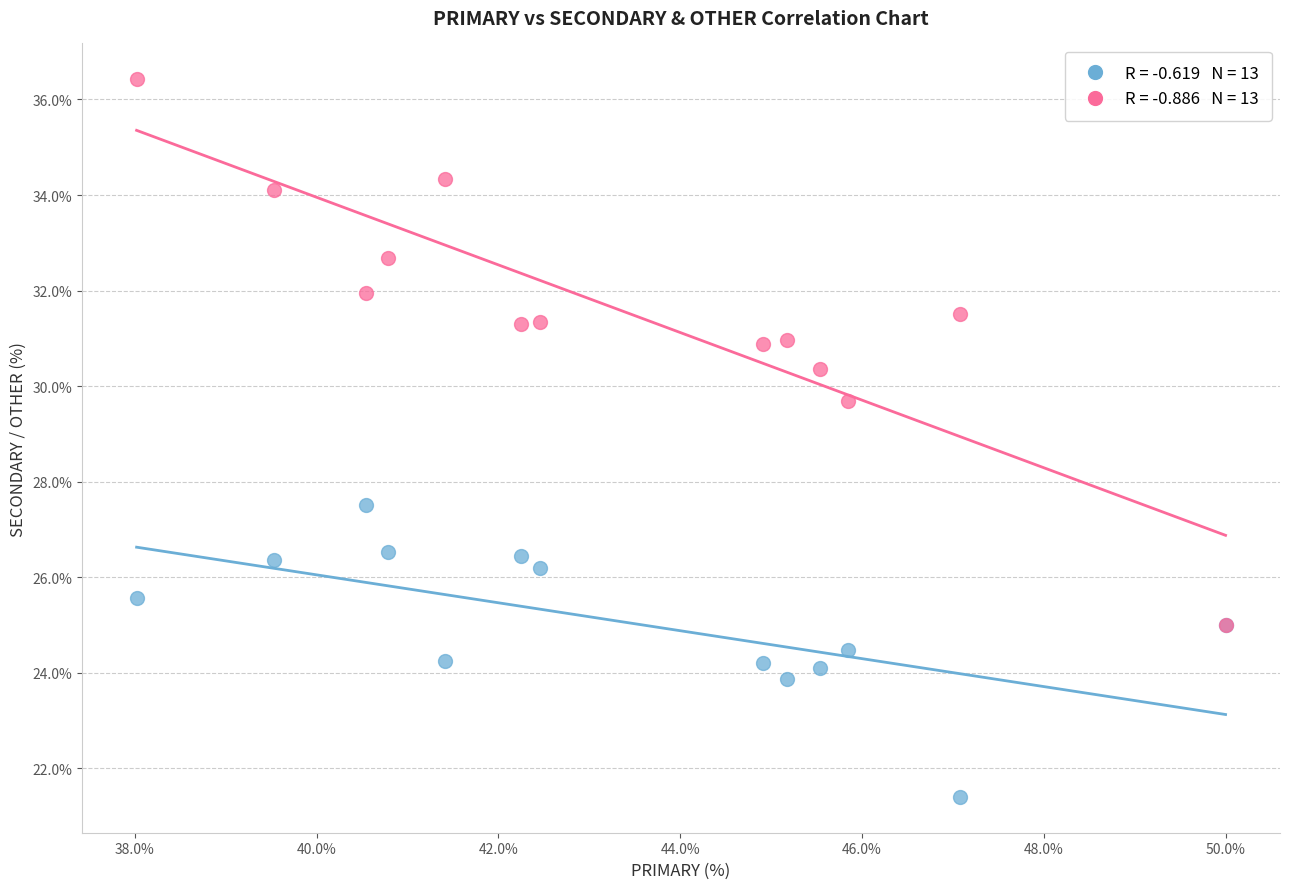

Across all series, what Y value is closest to 28?

27.5